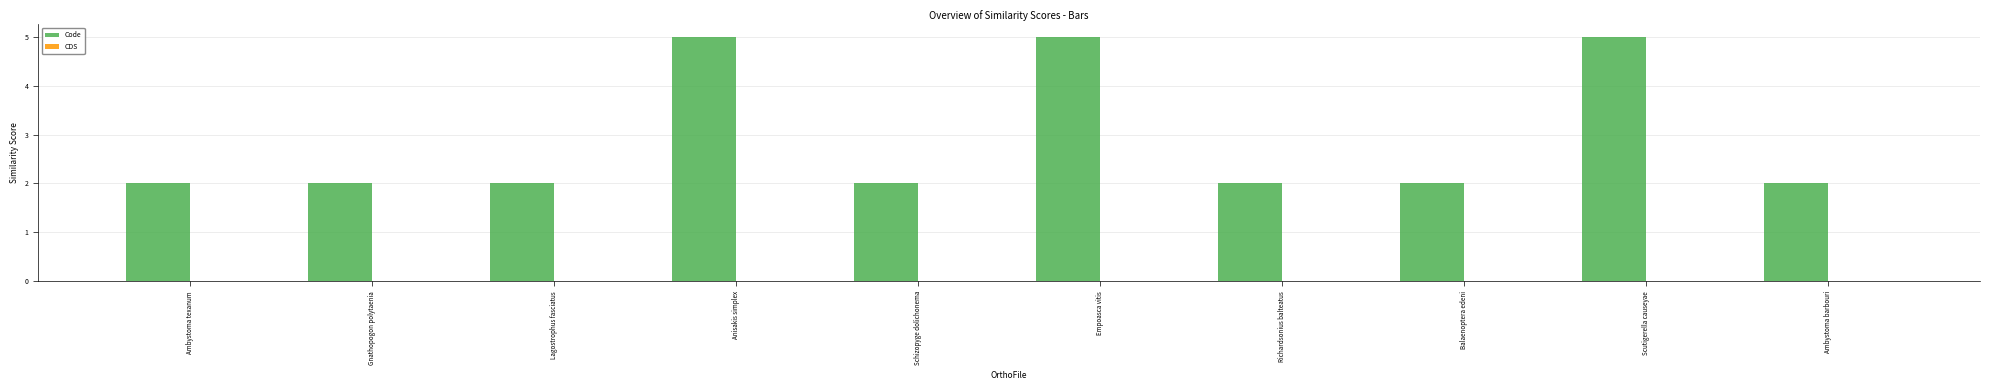

Reading left to right, list all the values displayed in this chart.

Ambystoma texanum=2	Gnathopogon polytaenia=2	Lagostrophus fasciatus=2	Anisakis simplex=5	Schizopyge dolichonema=2	Empoasca vitis=5	Richardsonius balteatus=2	Balaenoptera edeni=2	Scutigerella causeyae=5	Ambystoma barbouri=2